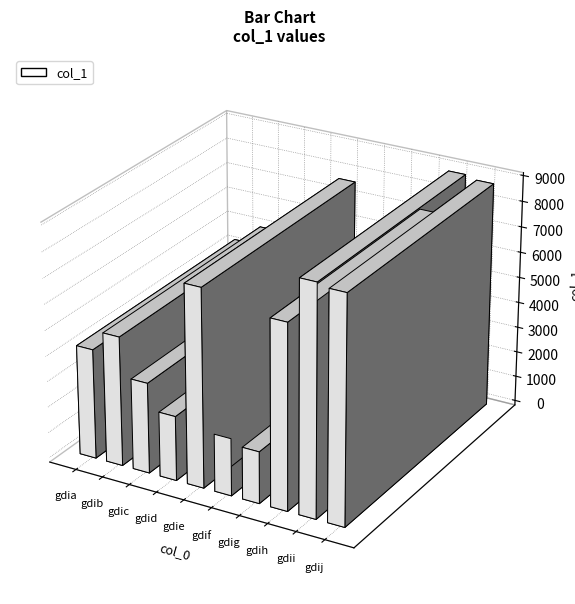

List the labels in order of value, smallest first.

gdig, gdif, gdid, gdic, gdia, gdib, gdih, gdie, gdij, gdii